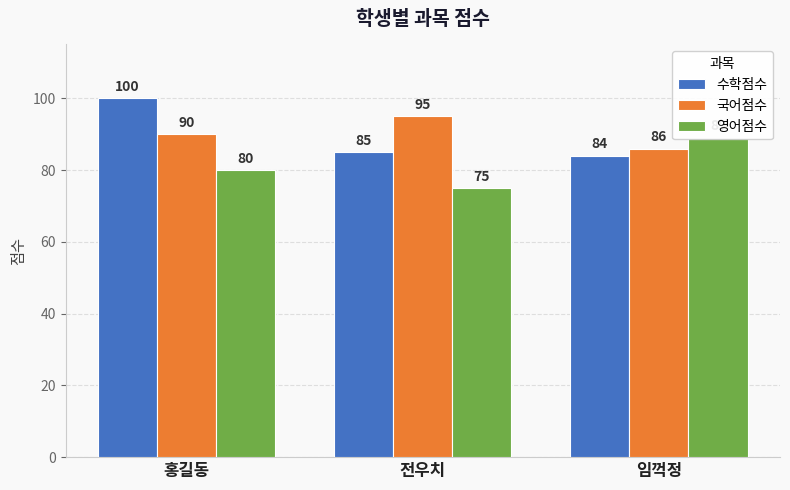

What is the lowest value of the 수학점수 series?

84